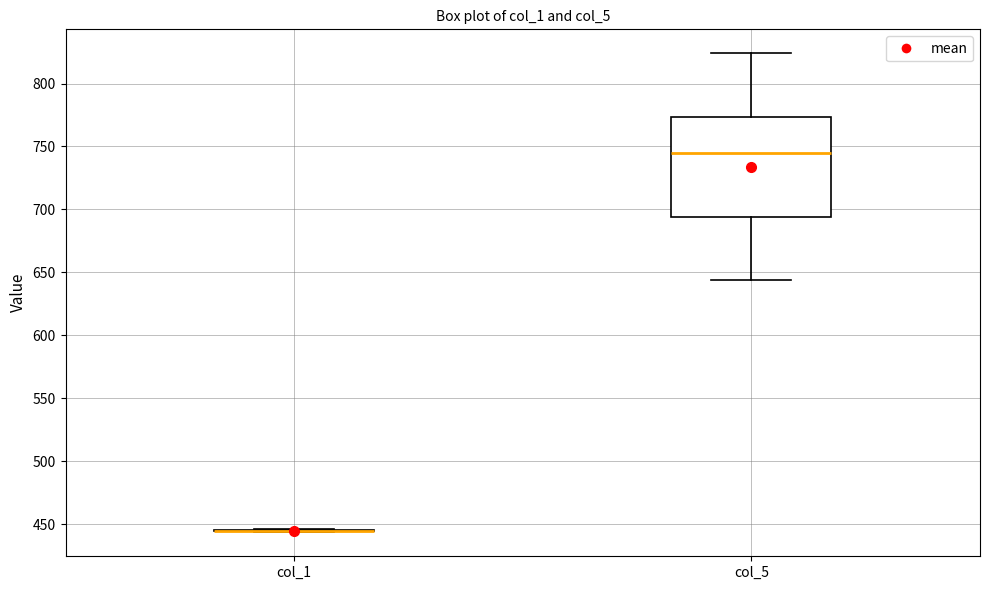

Reading left to right, read every box against the y-axis: the position of its median line, the range the box covers, and the ends of its whiskers. The values are not printed on the chart, so give them approximately, as read against the axis.

col_1: box collapsed to a line at 445, whiskers 445 to 445
col_5: median 745, box 695 to 775, whiskers 645 to 825